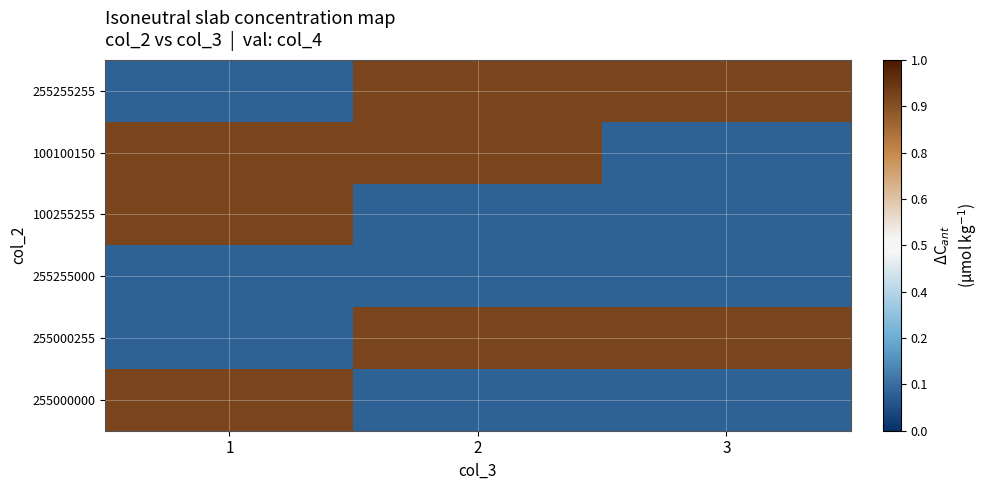

At how many categories does at least one series exceed 0?

3